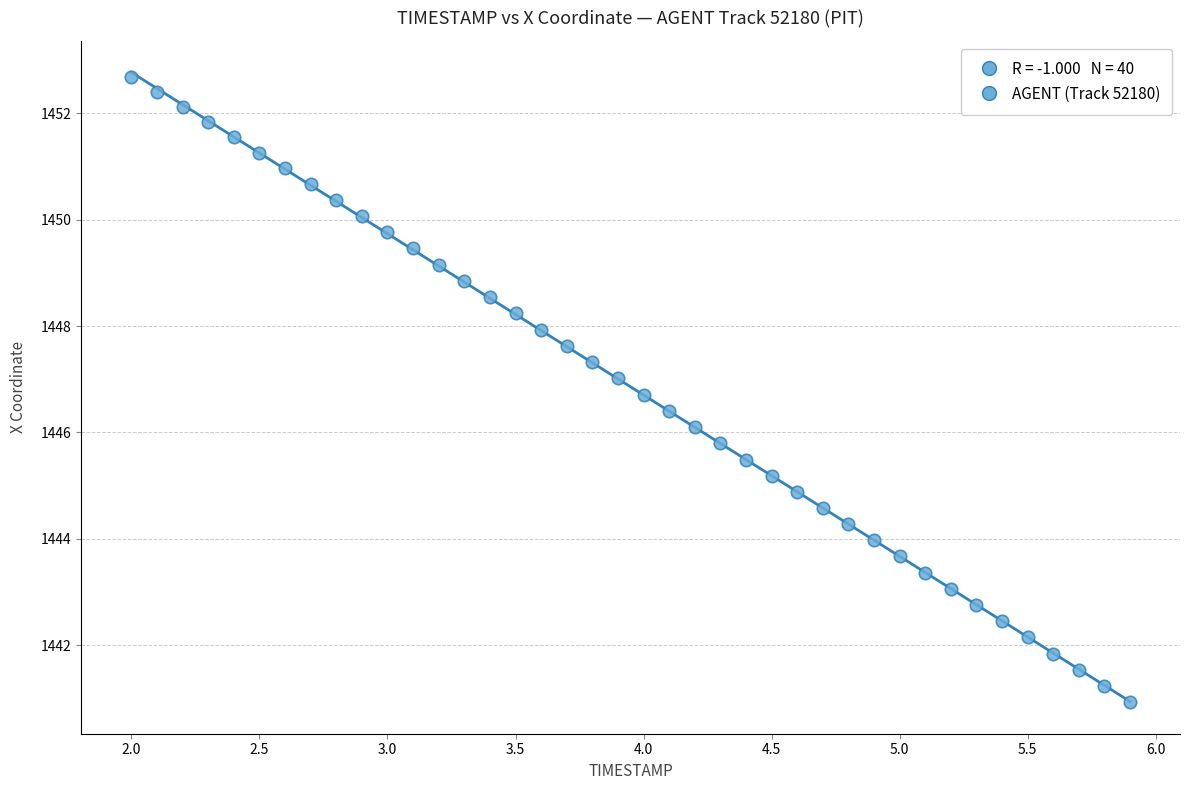

What is the range of X values (max minus min)?

3.9